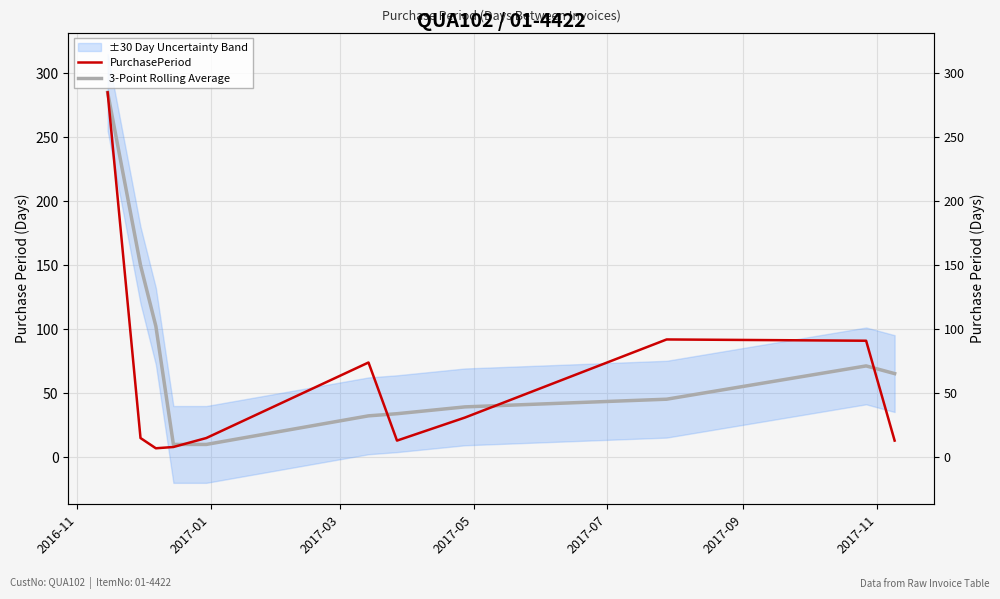

Rank the series at 2017-09 from highest to lowest value.

PurchasePeriod, 3-Point Rolling Average